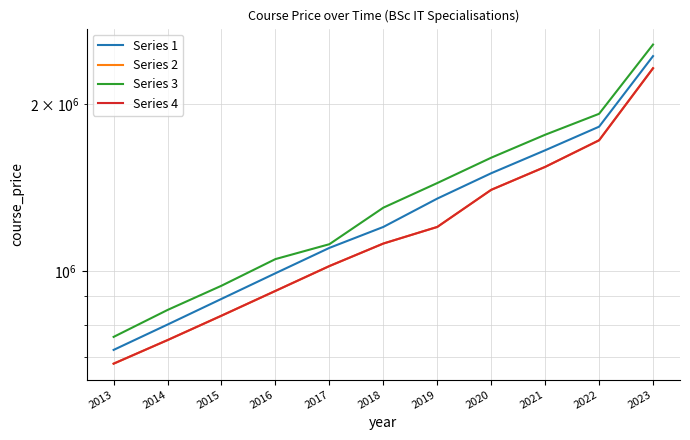

Reading left to right, transcribe all the data shown in this chart.

Series 1: 720000	800000	890000	990000	1100000	1200000	1350000	1500000	1650000	1820000	2440000
Series 2: 680000	750000	830000	920000	1020000	1120000	1200000	1400000	1540000	1720000	2320000
Series 3: 760000	850000	940000	1050000	1117000	1300000	1440000	1600000	1760000	1920000	2560000
Series 4: 680000	750000	830000	920000	1020000	1120000	1200000	1400000	1540000	1720000	2320000